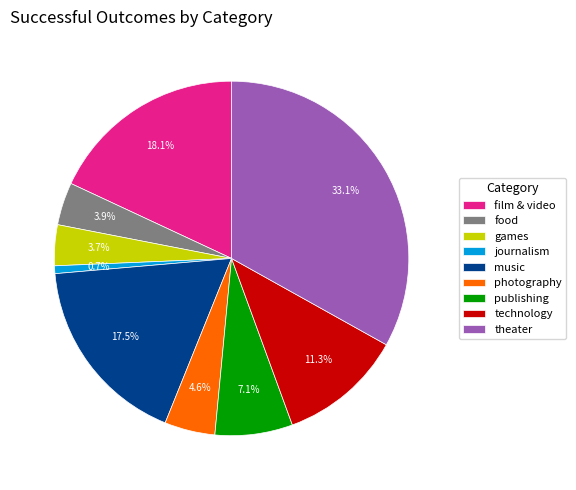

To the nearest percent, what percentage of the pie is publishing?

7%